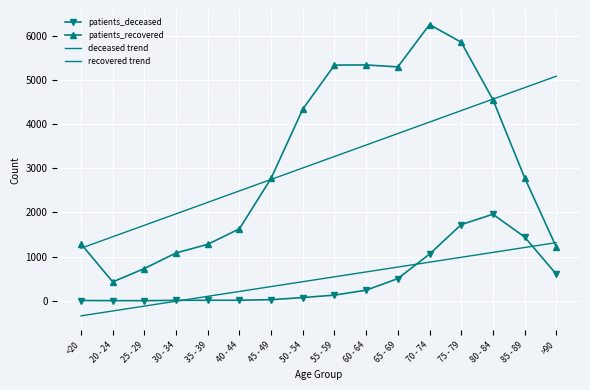

At which category does the chart reach its peak across all series?

70 - 74